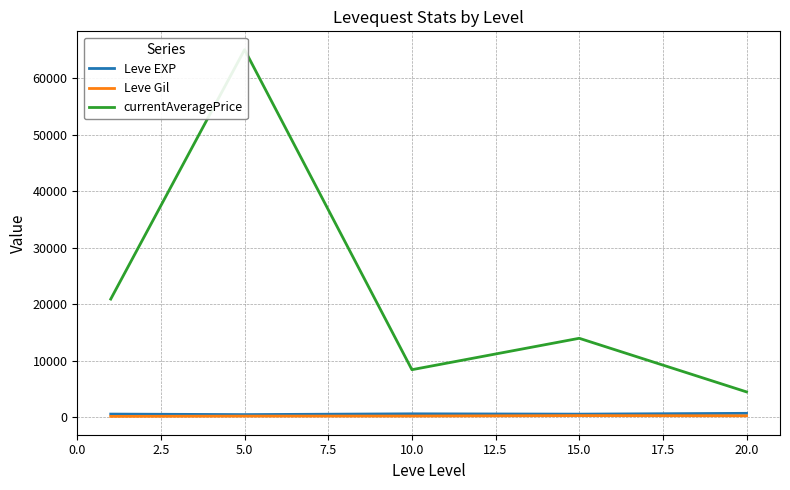

What is the value of the currentAveragePrice point at the 3rd from the left?

8385.7